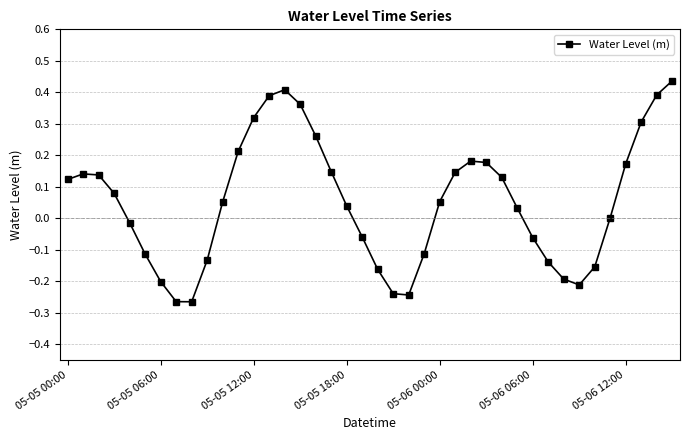

How many interior local peaks (higher than both neighbors) does the data have?

3